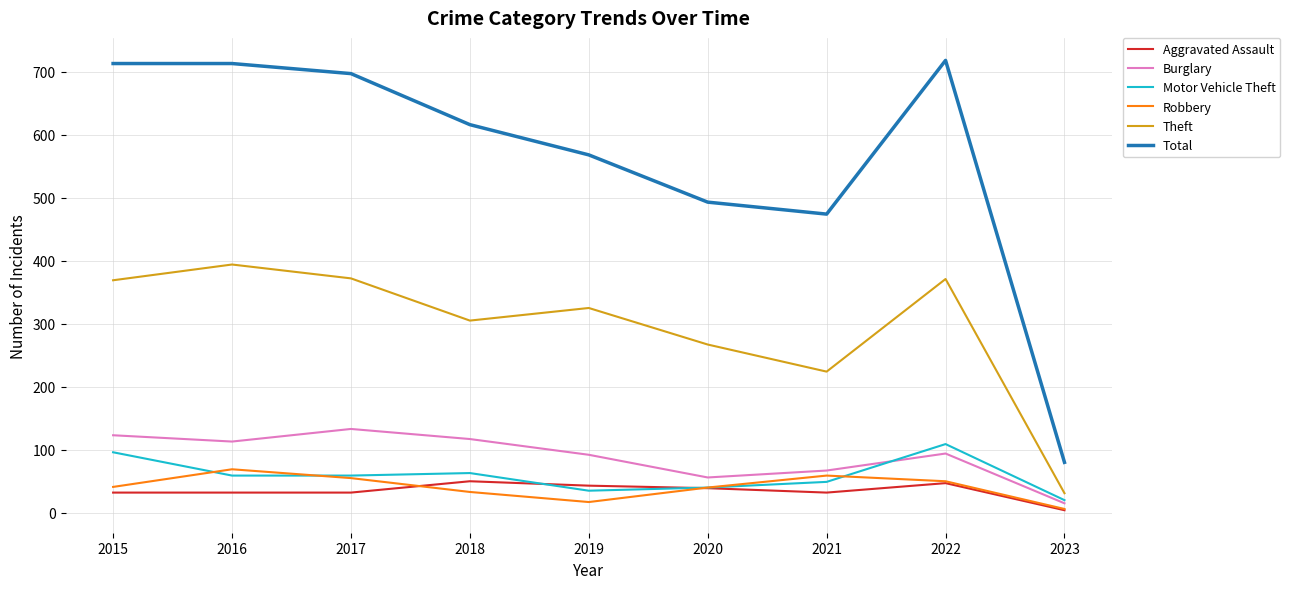

The Aggravated Assault series shows 32 at 2015. True or false?

True